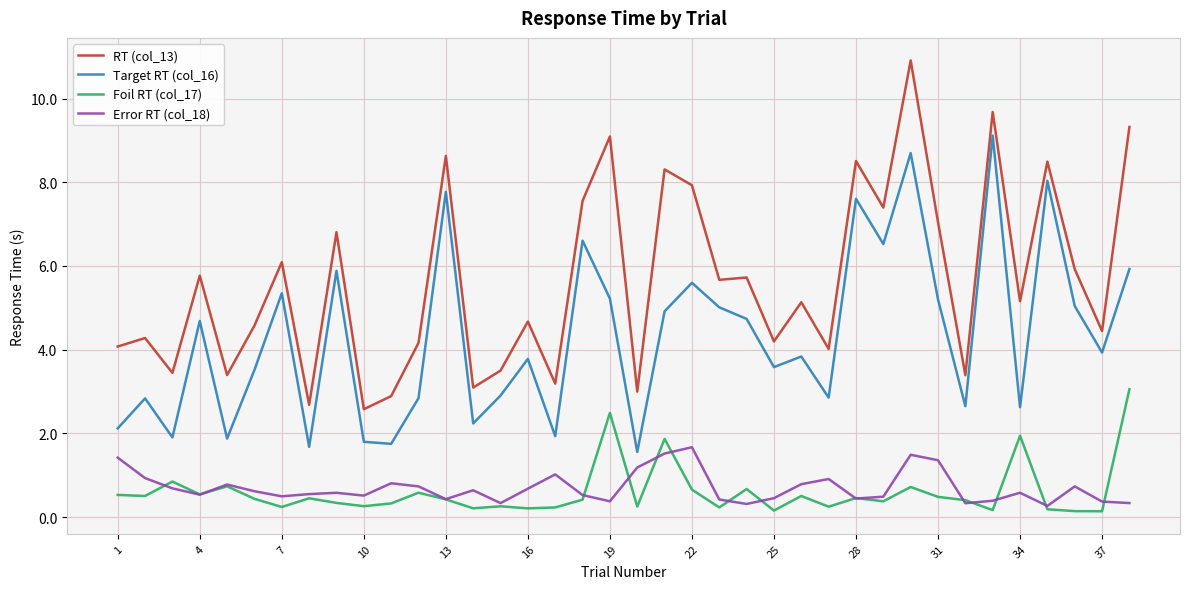

What is the smallest value displayed?

0.1